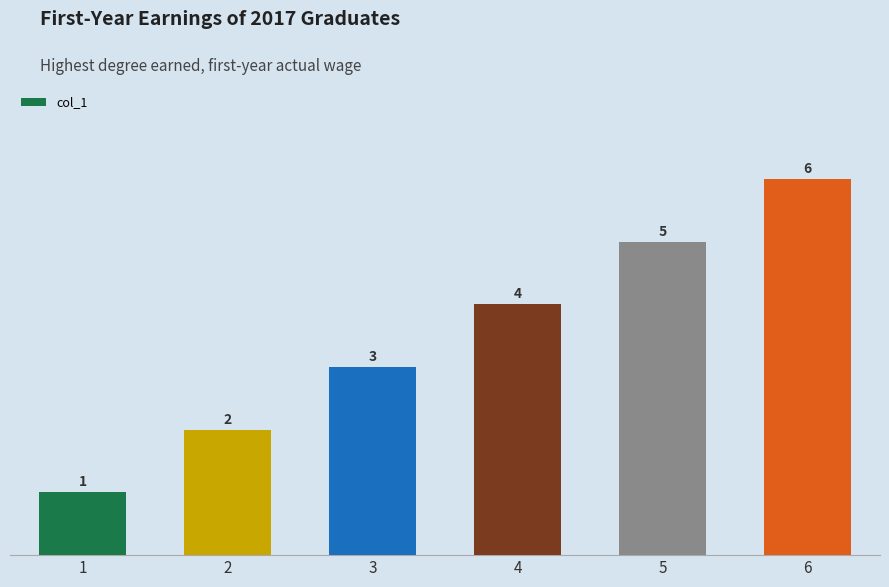

How many bars are there in total?

6